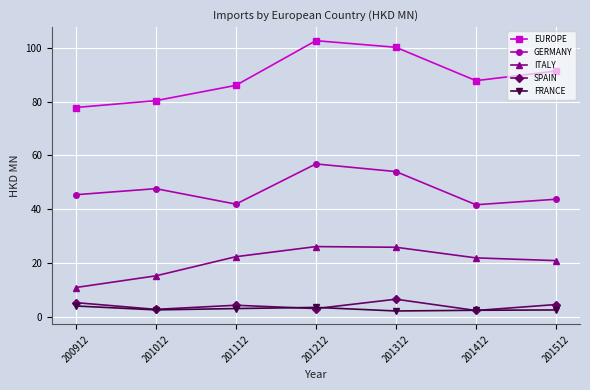

The GERMANY series shows 56.8 at 201212. True or false?

True